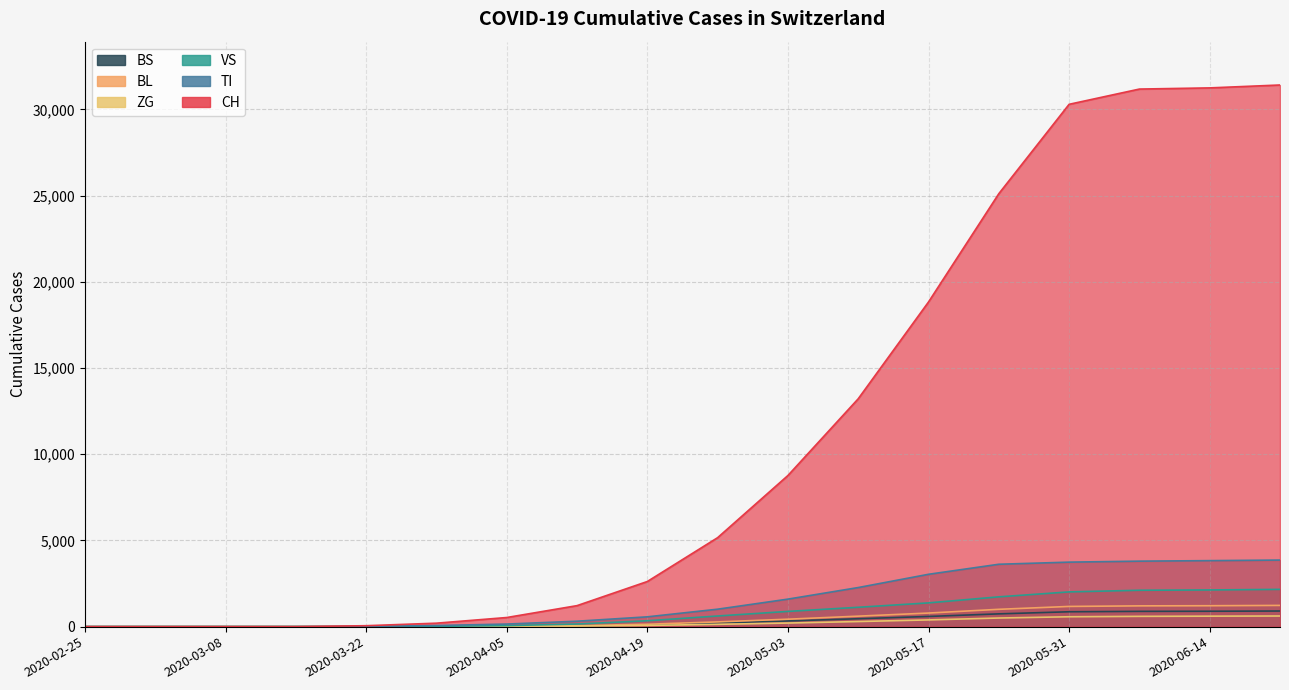

The CH series shows 31411 at 2020-06-21. True or false?

True